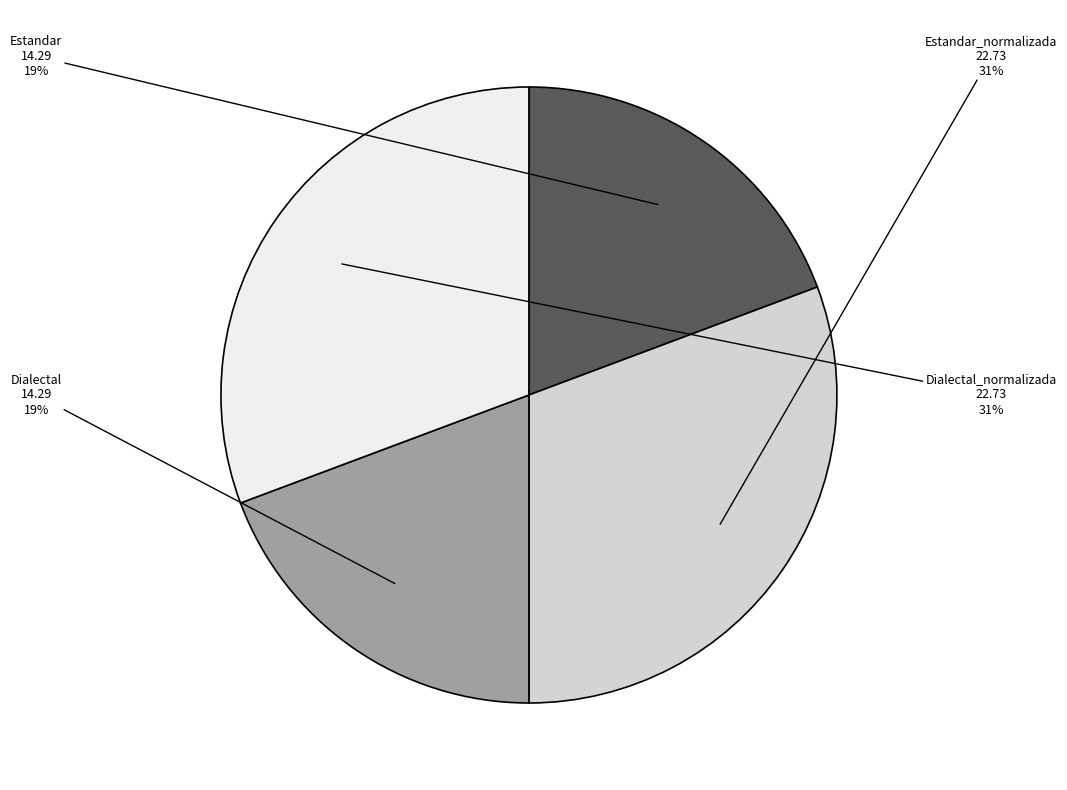

The Dialectal slice represents 19% of the pie. True or false?

True